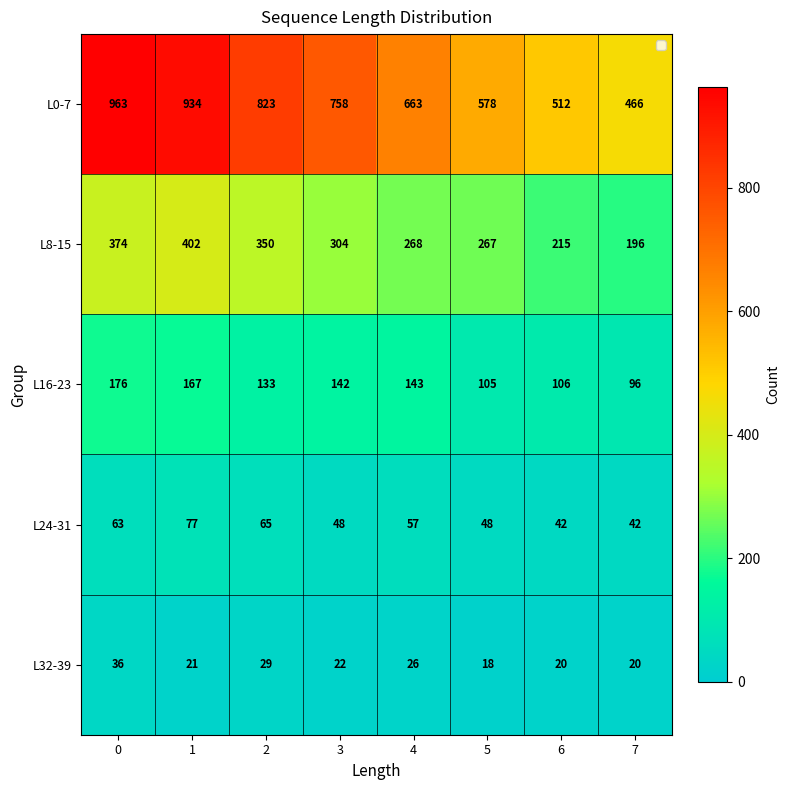

Rank the series by their maximum value, from highest to lowest.

L0-7, L8-15, L16-23, L24-31, L32-39